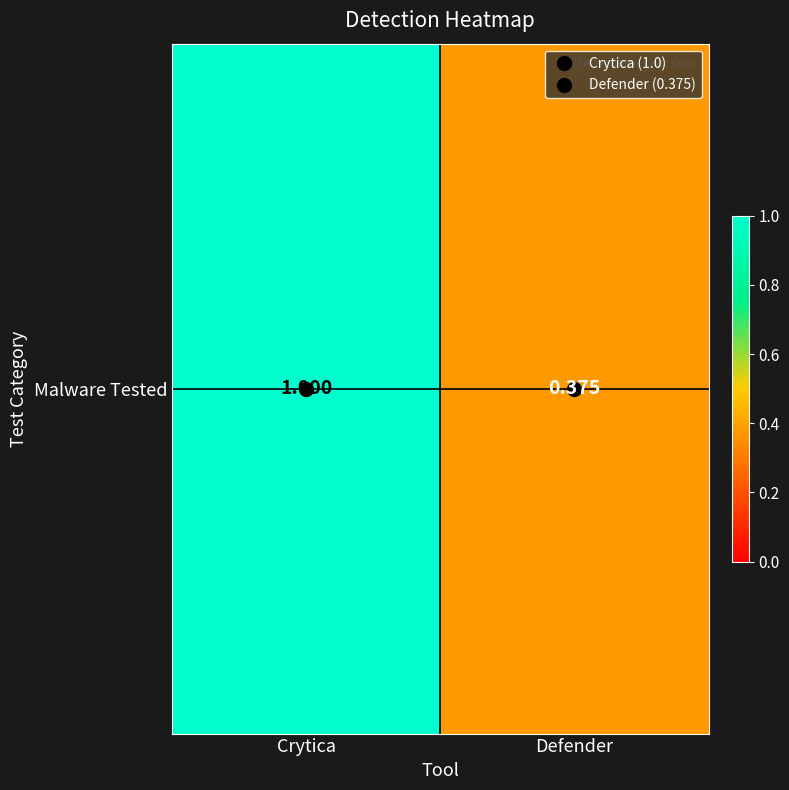

Reading left to right, extract all data points from this chart.

Crytica=1.0	Defender=0.4